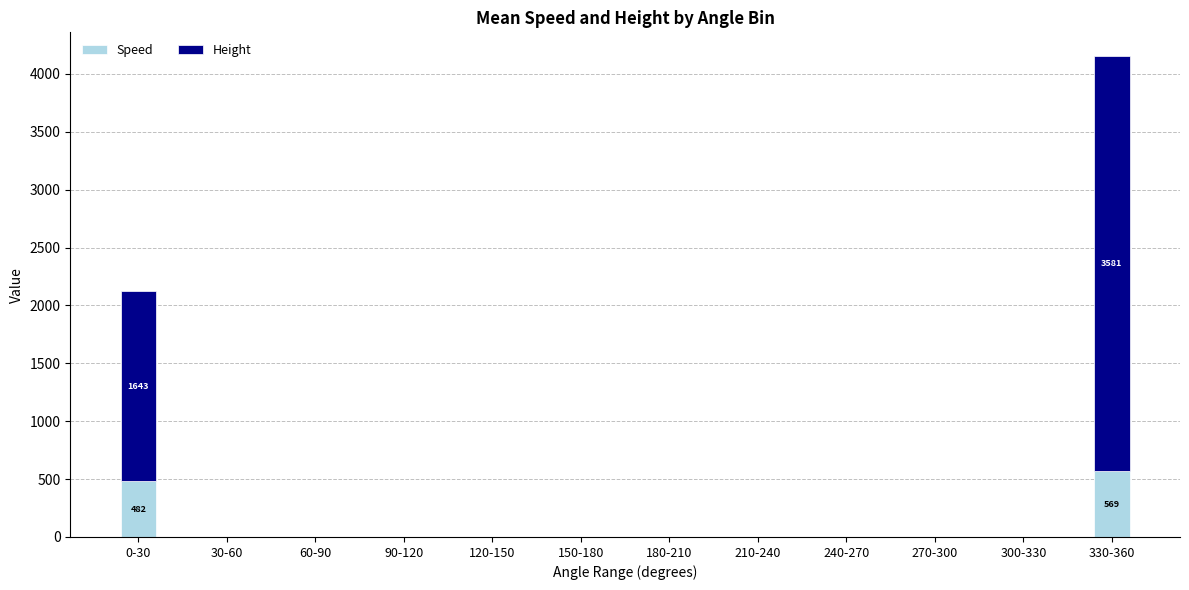

Reading left to right, list the values for the Speed series.

0-30=482.0	30-60=0.0	60-90=0.0	90-120=0.0	120-150=0.0	150-180=0.0	180-210=0.0	210-240=0.0	240-270=0.0	270-300=0.0	300-330=0.0	330-360=569.5